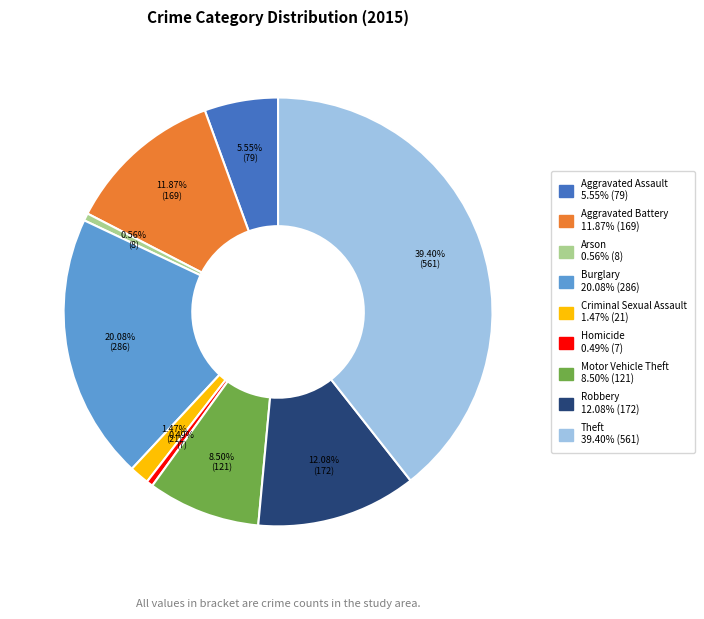

What percentage is the Theft slice, to the nearest percent?

39%